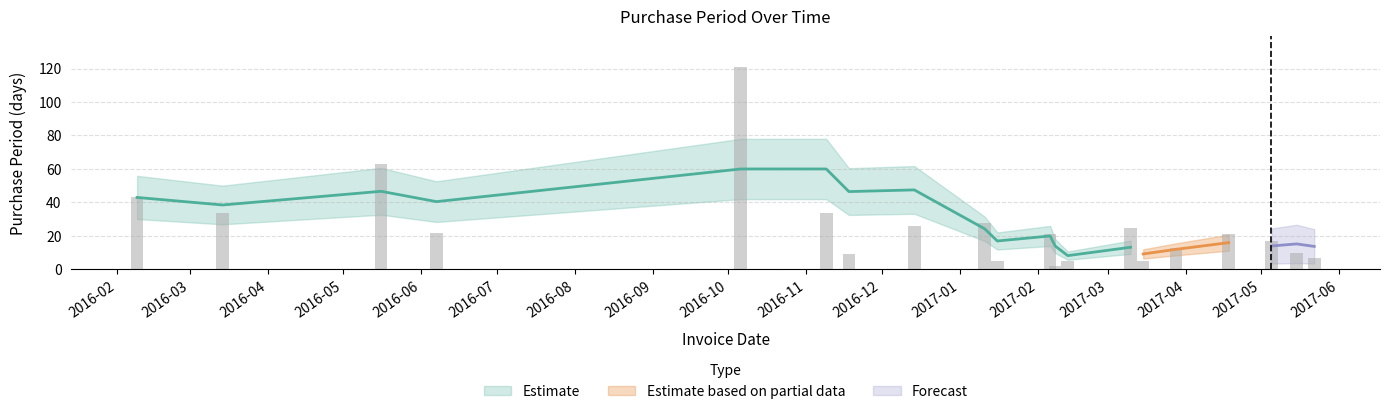

List the labels in order of value, smallest first.

2017-02-08, 2017-01-16, 2017-02-13, 2017-03-15, 2017-05-22, 2016-11-18, 2017-05-15, 2017-03-28, 2017-05-05, 2017-02-06, 2017-04-18, 2016-06-07, 2017-03-10, 2016-12-14, 2017-01-11, 2016-03-14, 2016-11-09, 2016-02-09, 2016-05-16, 2016-10-06